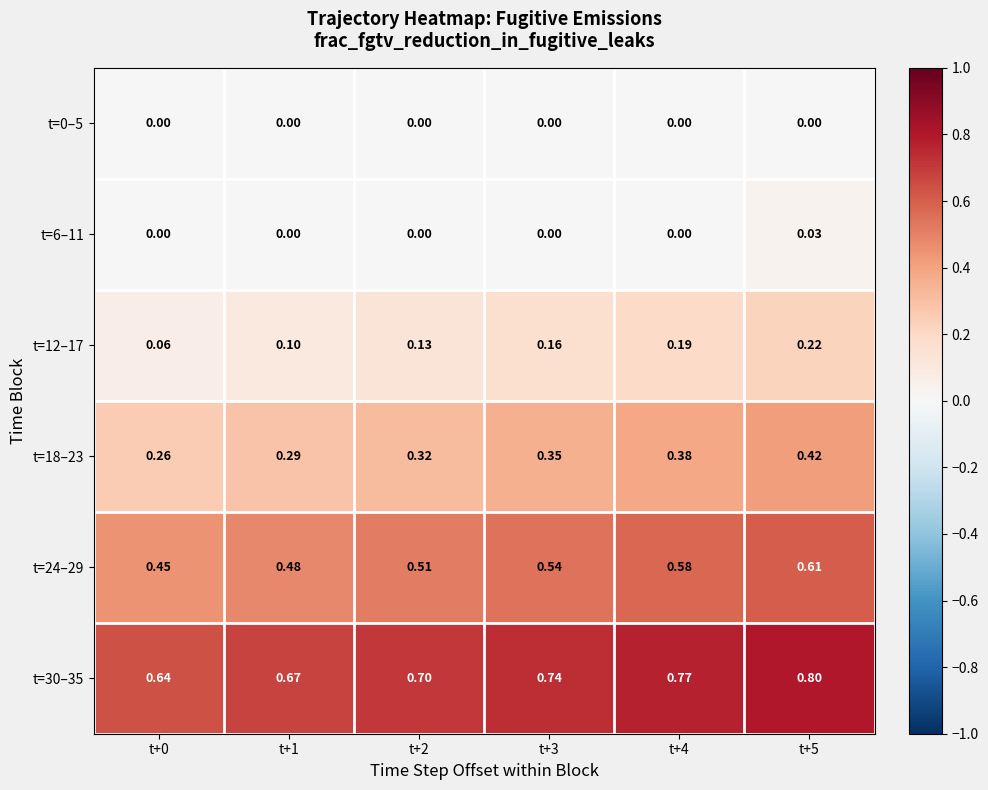

Count the number of data series in this chart.

6